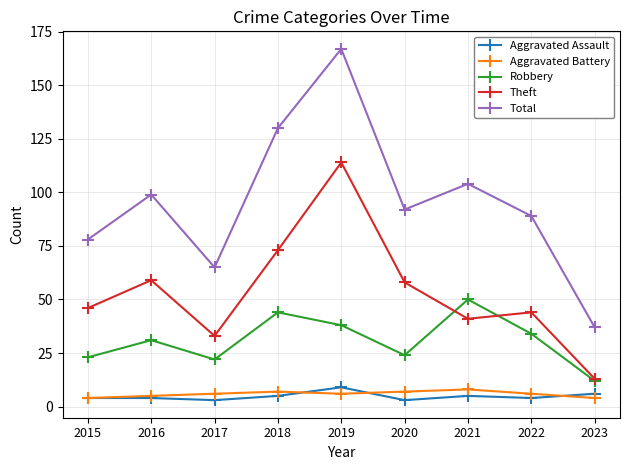

How many distinct data groups are displayed?

5